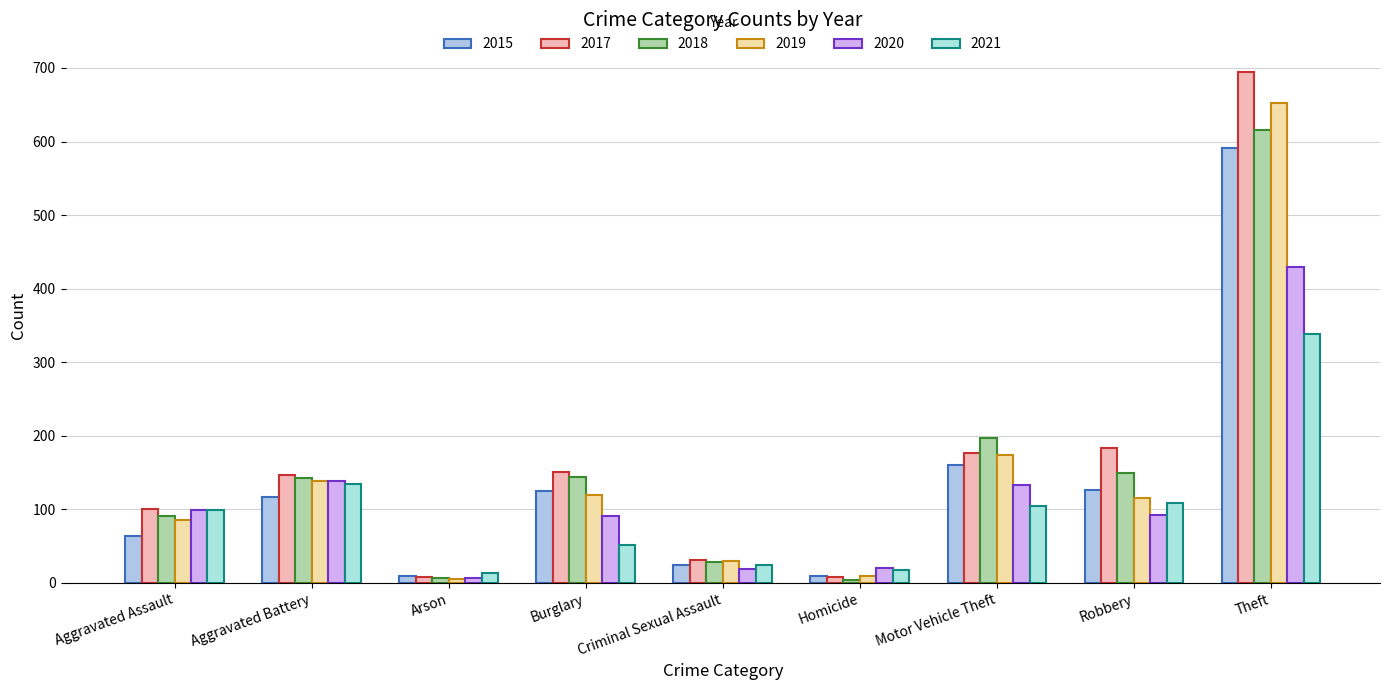

What is the sum of the 2021 values at Aggravated Assault and Theft?

438